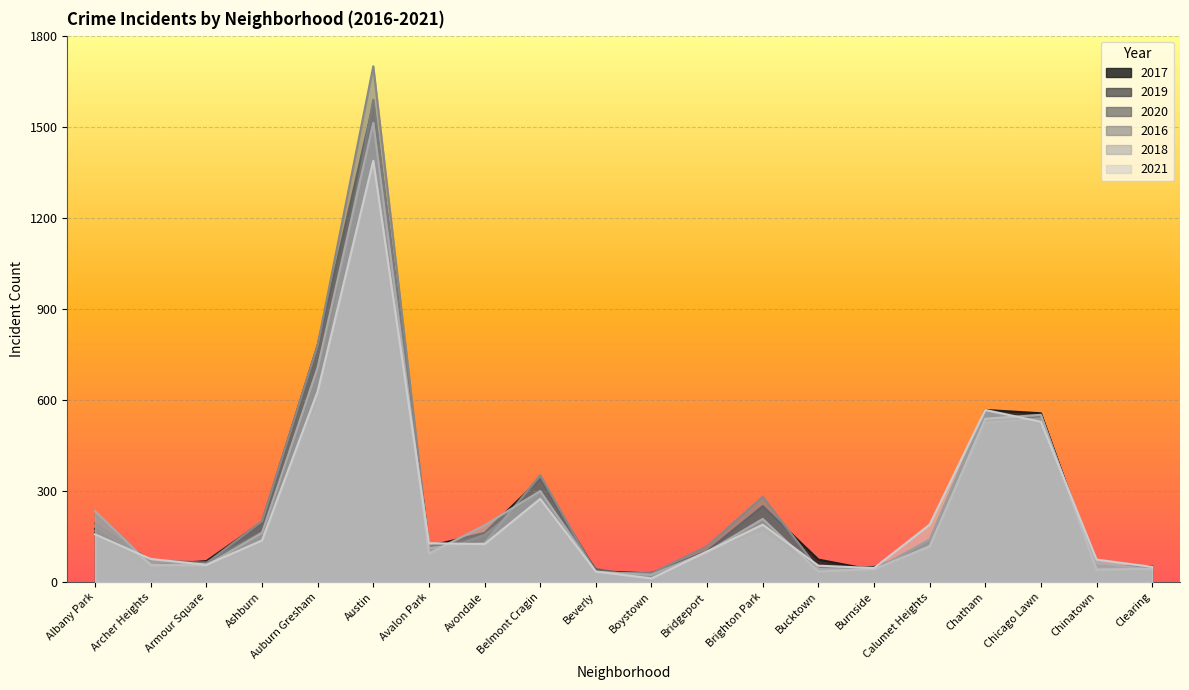

Which series changed the most between Burnside and Chinatown?

2021